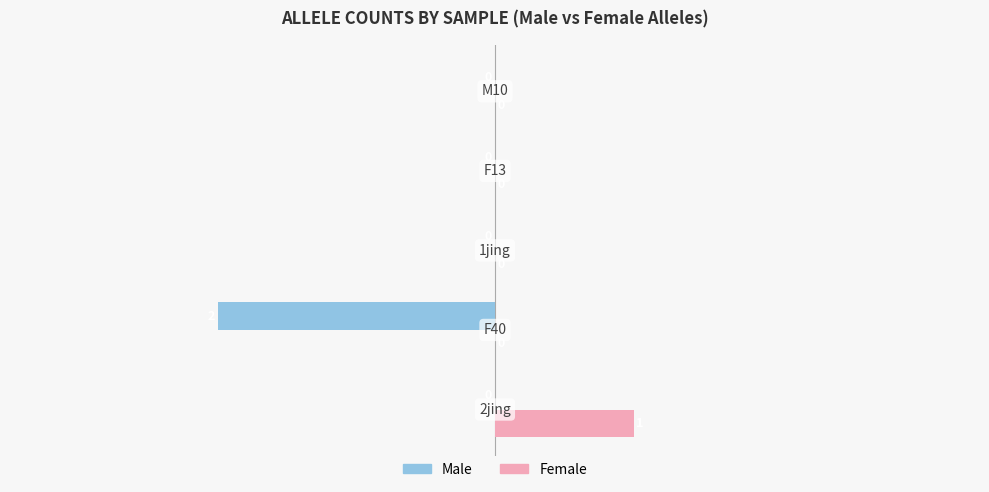

Which series has the largest total across all categories?

Female